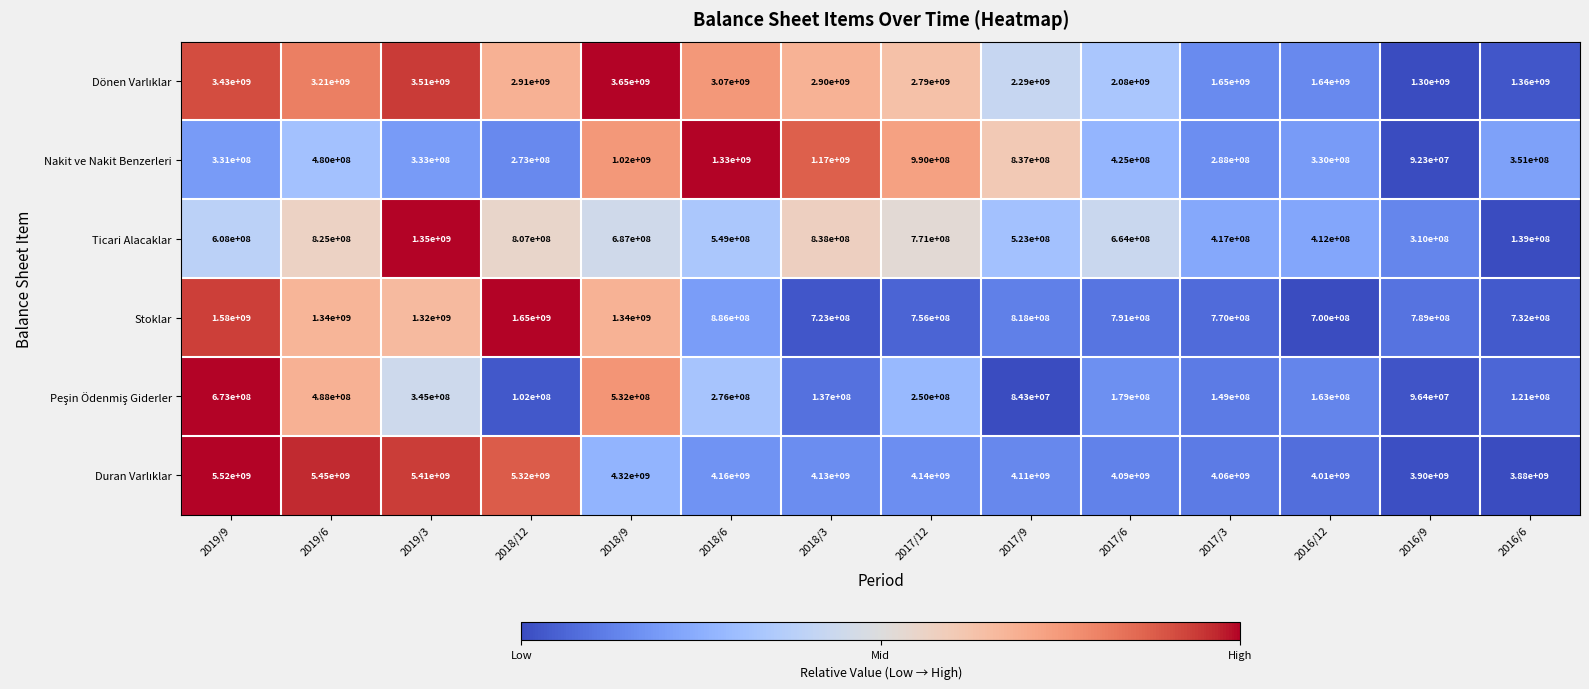

What is the difference between the highest and lowest values at 2016/9?

3807700000